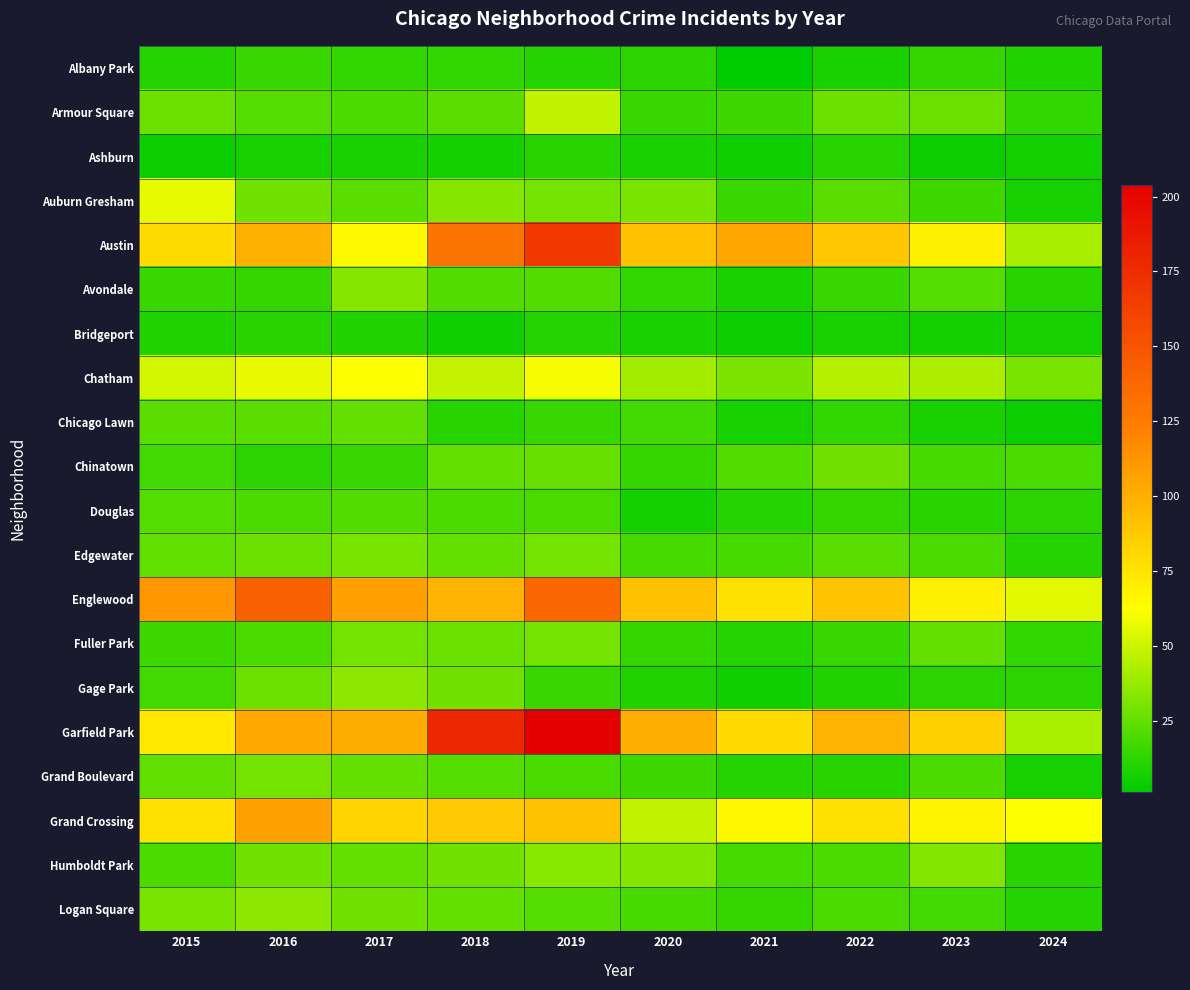

List the series in order of their peak value, highest first.

Garfield Park, Austin, Englewood, Grand Crossing, Chatham, Auburn Gresham, Armour Square, Gage Park, Logan Square, Humboldt Park, Avondale, Edgewater, Fuller Park, Grand Boulevard, Chinatown, Chicago Lawn, Douglas, Albany Park, Ashburn, Bridgeport